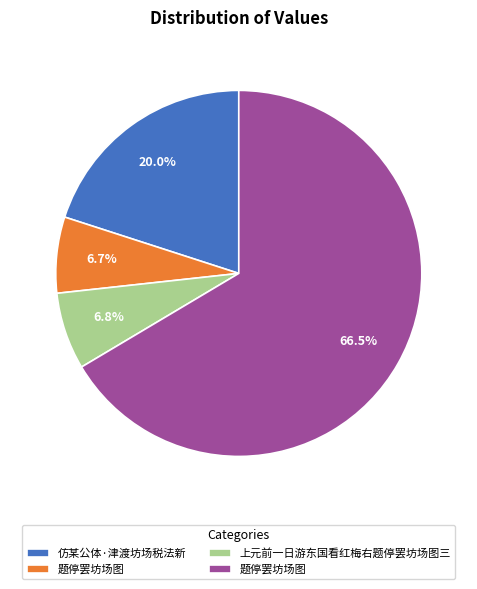

Does any single category account for the majority?

Yes